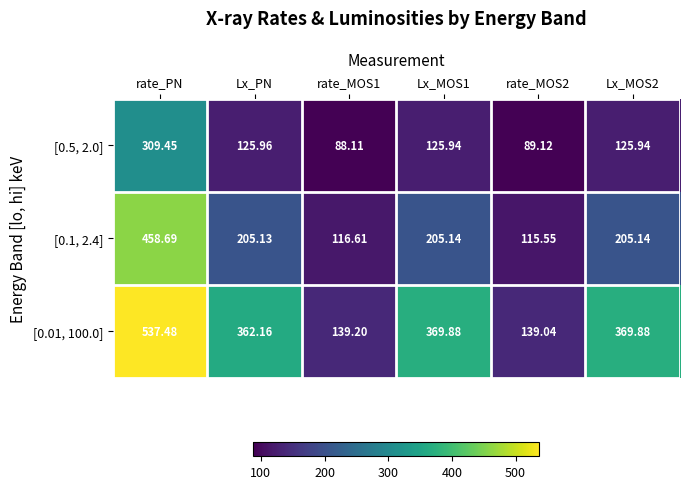

At which label does [0.01, 100.0] first exceed 369?

rate_PN